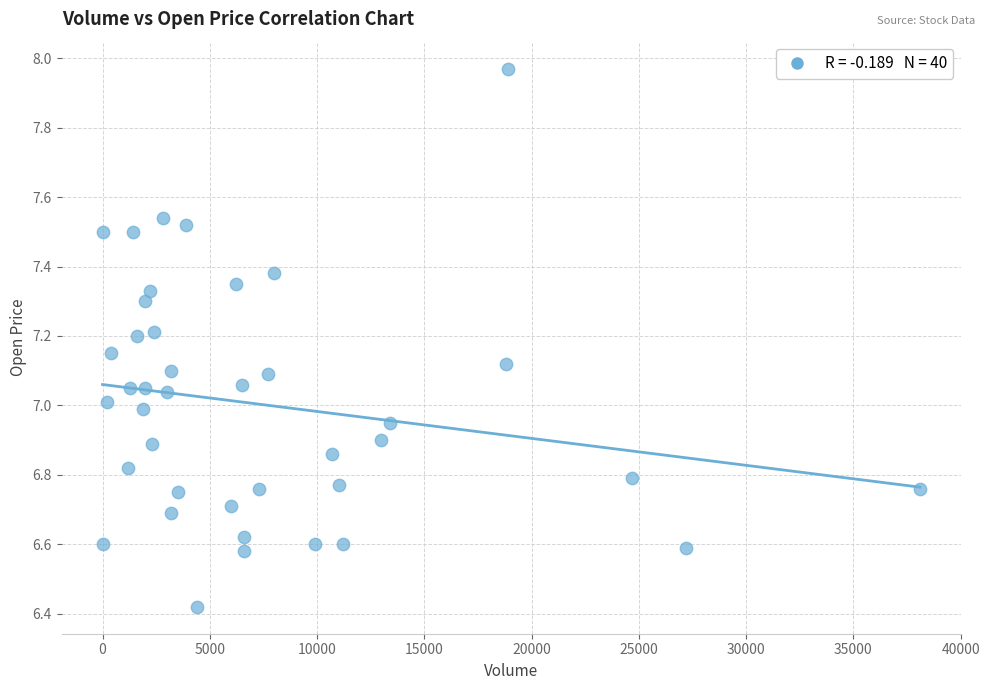

What is the range of X values (max minus min)?

38100.0